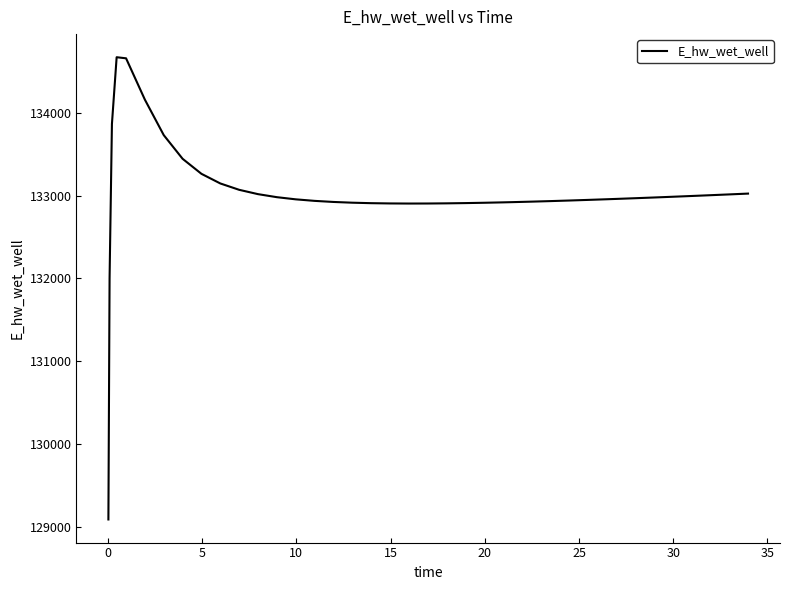

What is the maximum value shown in the chart?

134670.6